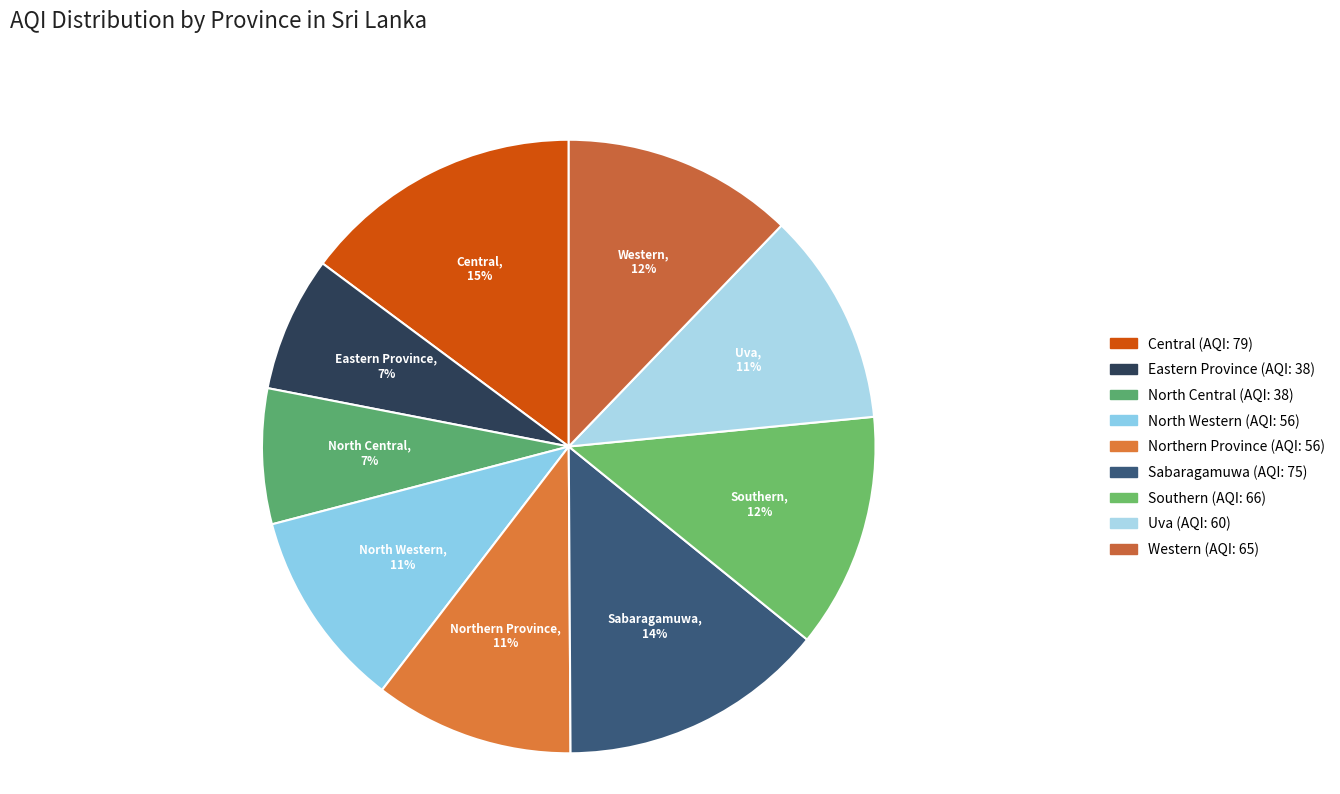

What is the ratio of the value at Western to the value at Southern?

1.0